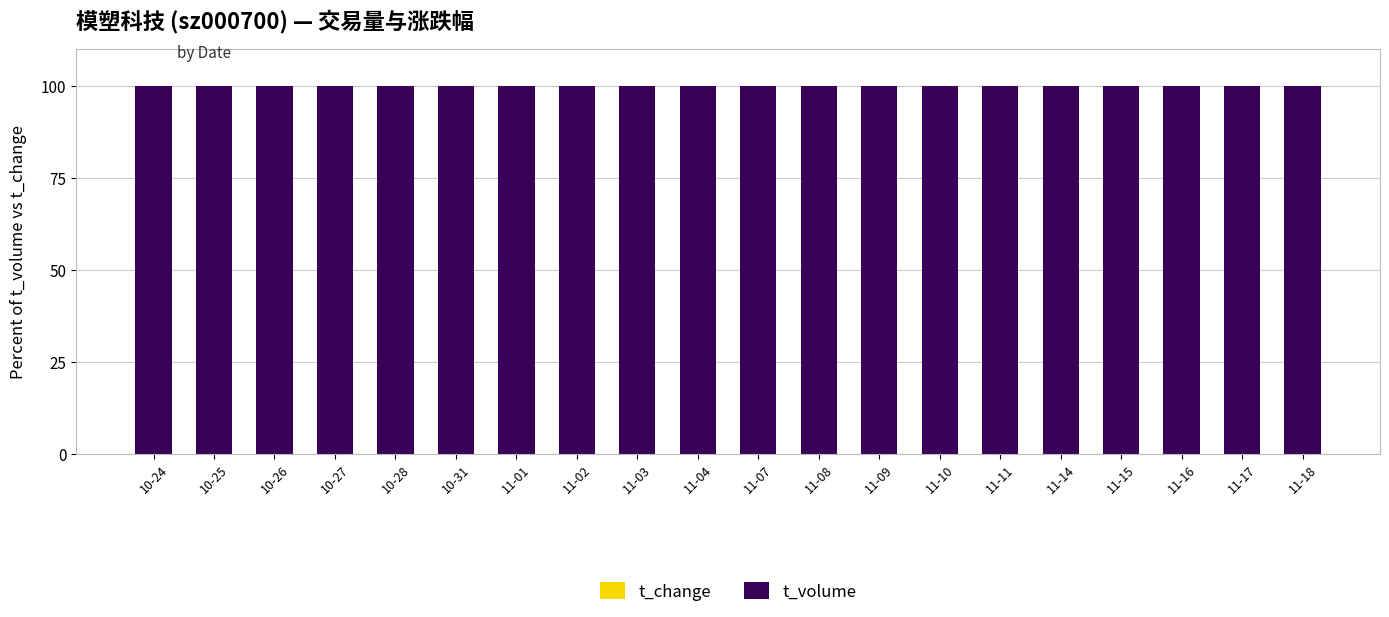

Which series has the largest total across all categories?

t_volume